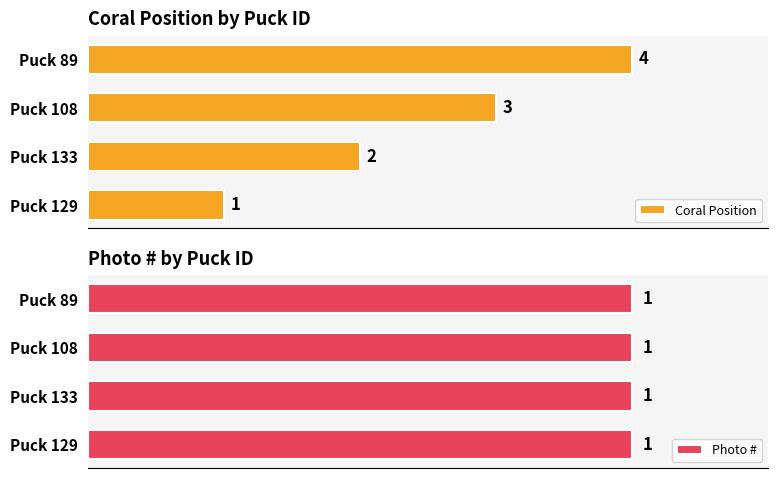

How many values in the Coral Position series are below 3?

2